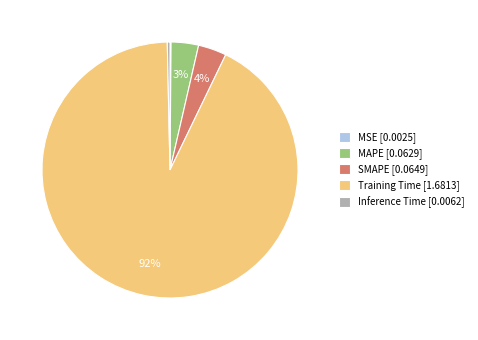

Between Training Time [1.6813] and SMAPE [0.0649], which is larger?

Training Time [1.6813]